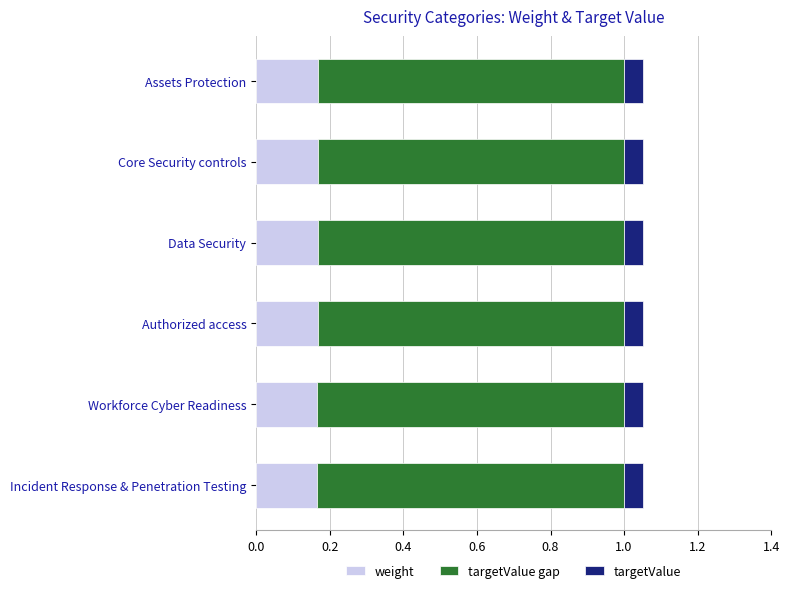

Is it true that weight equals 0.0 at Assets Protection?

False